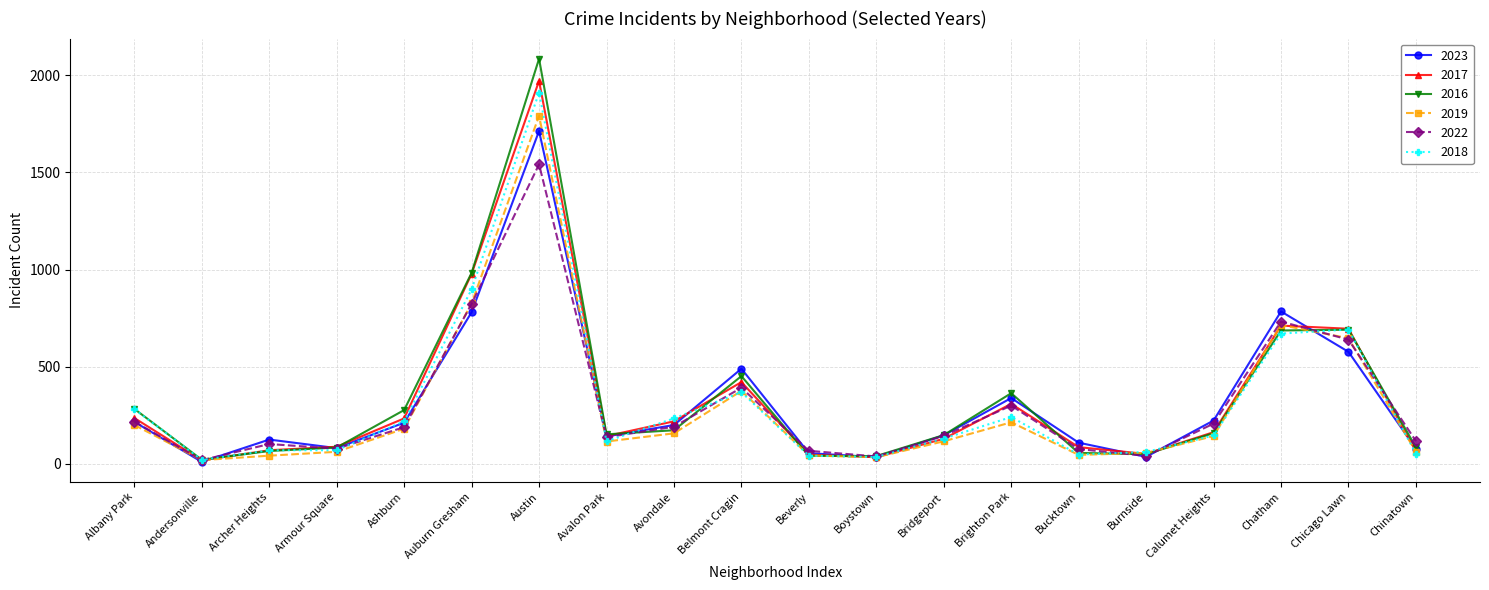

The 2018 series shows 191 at Chicago Lawn. True or false?

False